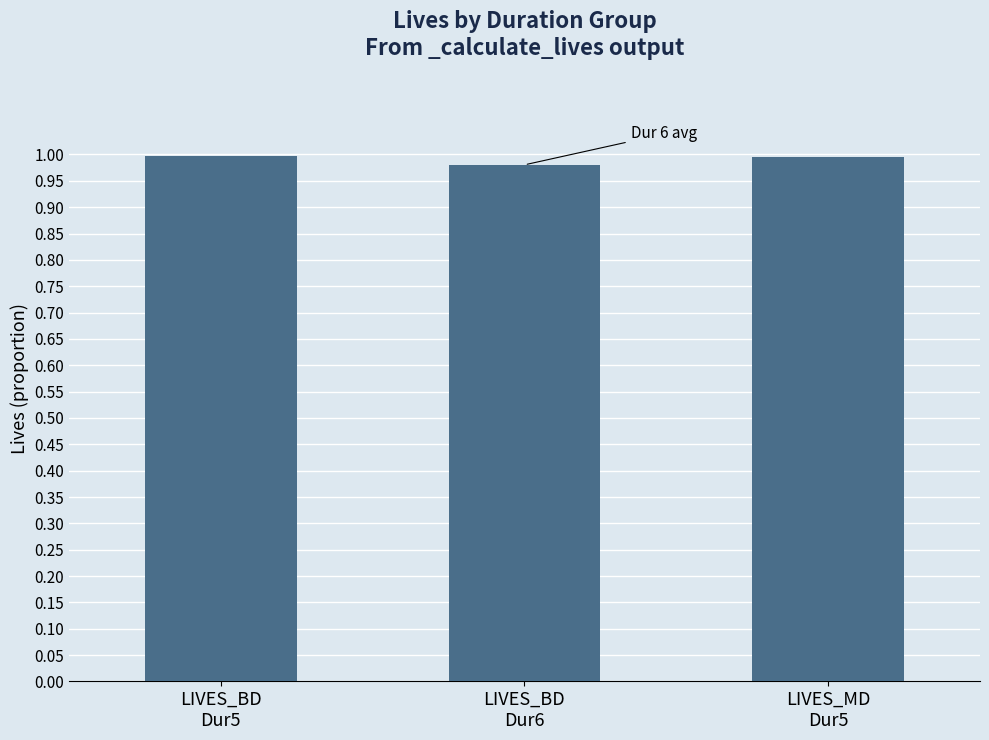

What is the sum of all values?

3.0